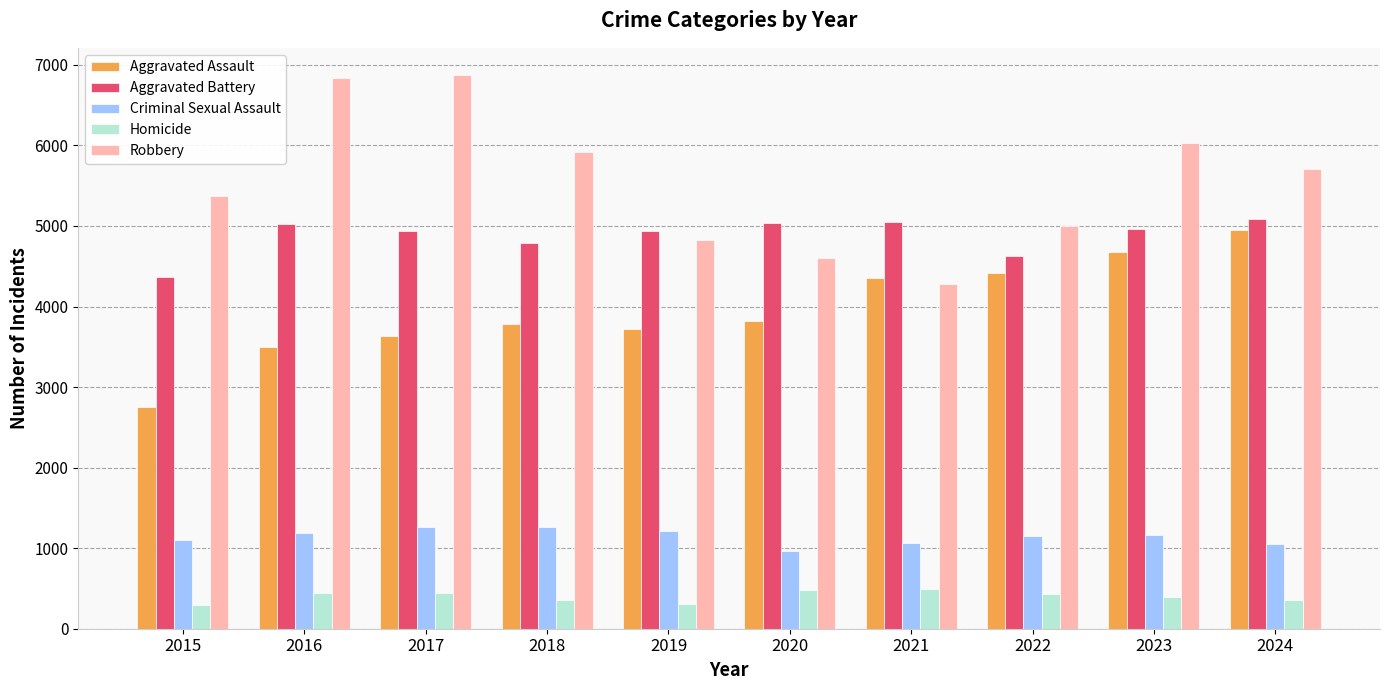

What is the average value of the Criminal Sexual Assault series?

1142